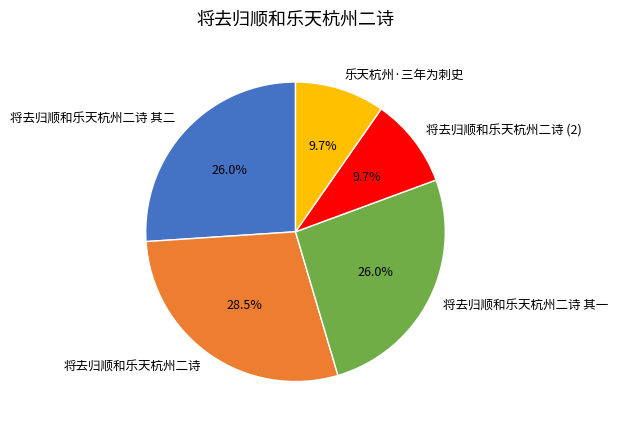

Which has a higher value, 将去归顺和乐天杭州二诗 其二 or 乐天杭州·三年为刺史?

将去归顺和乐天杭州二诗 其二